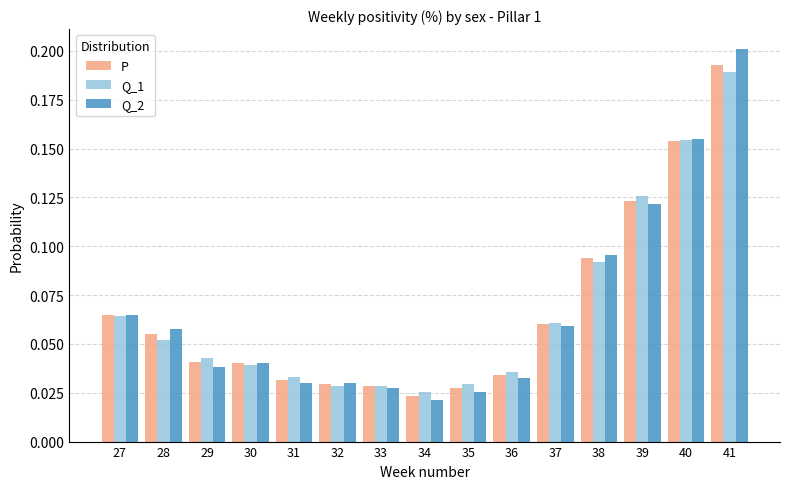

At which label is Q_2 closest to 0?

34